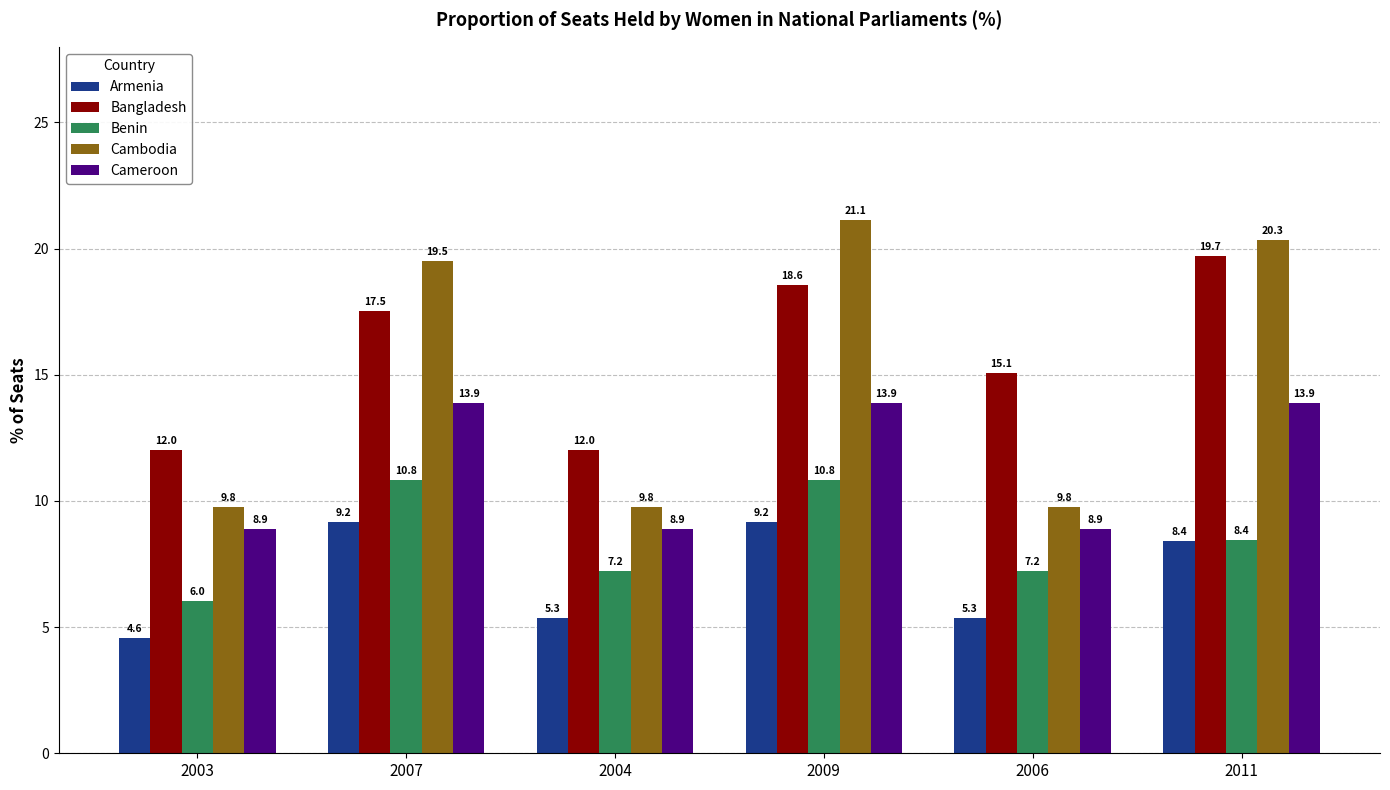

The value of Cambodia at 2004 is 2.9. True or false?

False